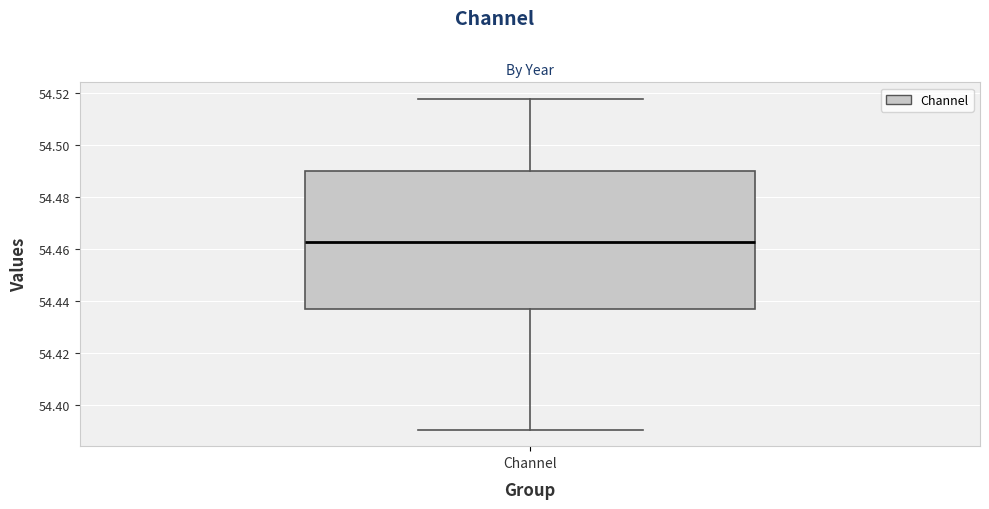

Read this box plot against the y-axis: the position of the median line, the range covered by the box, and the ends of both whiskers. The values are not printed on the chart, so give them approximately, as read against the axis.

median 54.462, box 54.436 to 54.490, whiskers 54.390 to 54.518